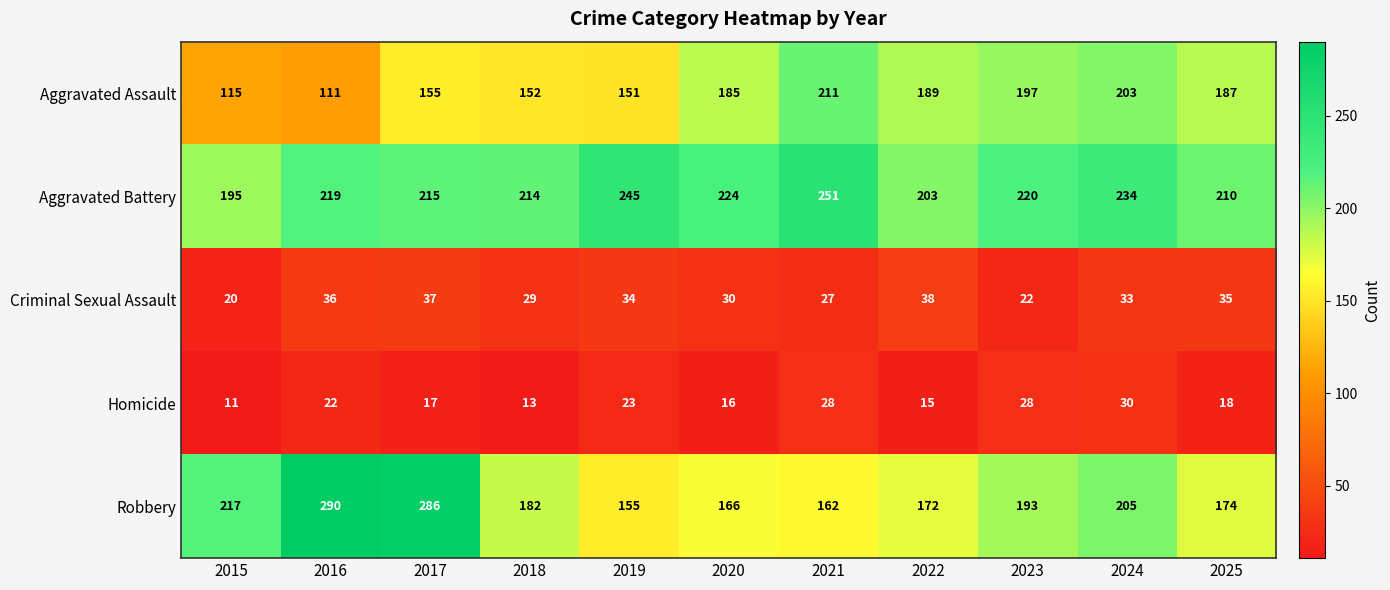

The value of Homicide at 2017 is 17. True or false?

True